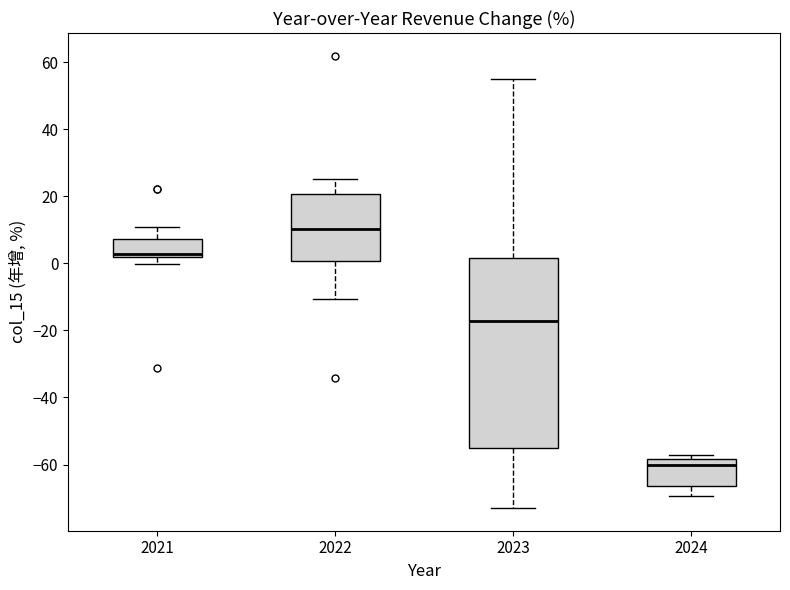

Which box is the tallest, from its lower edge to its upper edge?

2023